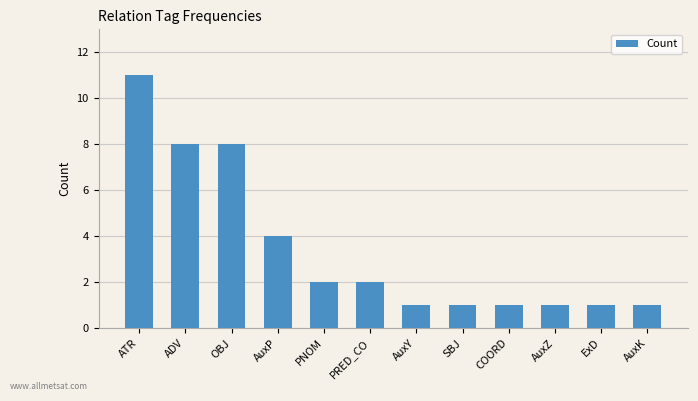

What is the difference between the second highest and second lowest values?

7